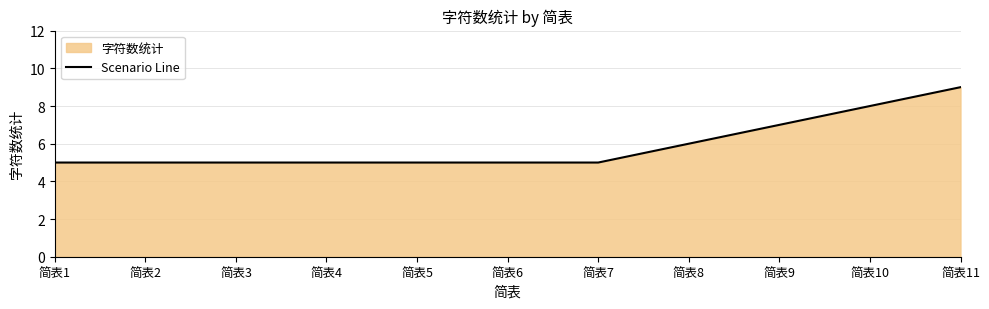

True or false: there are more than 2 points higher than both neighbors.

False